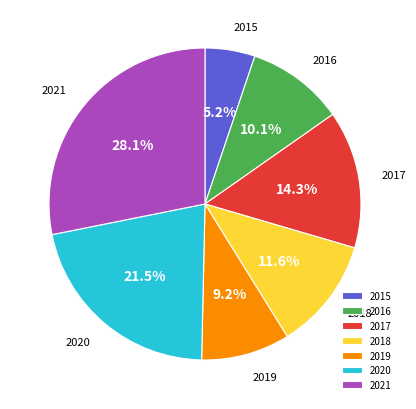

What is the ratio of the value at 2021 to the value at 2019?

3.1